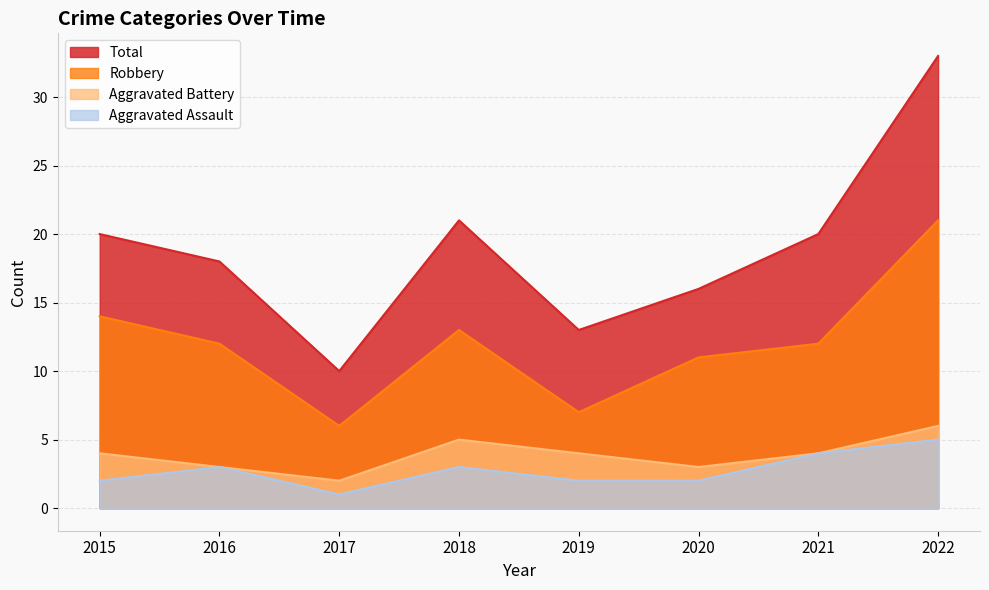

Does the chart display data point markers on the line(s)?

No